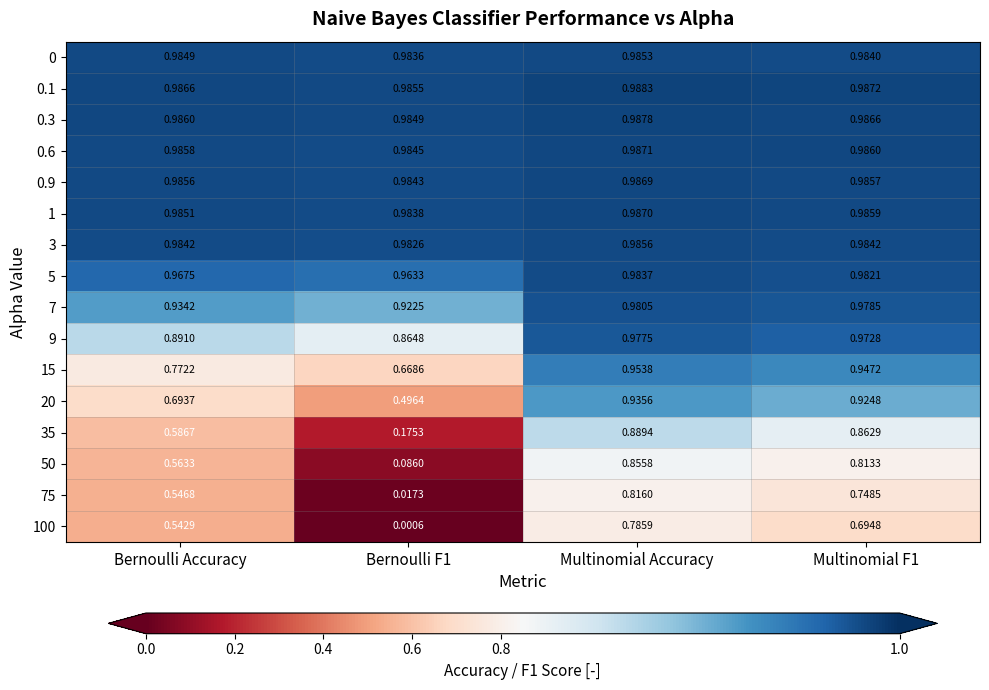

Which label corresponds to the largest value in the chart?

Multinomial Accuracy